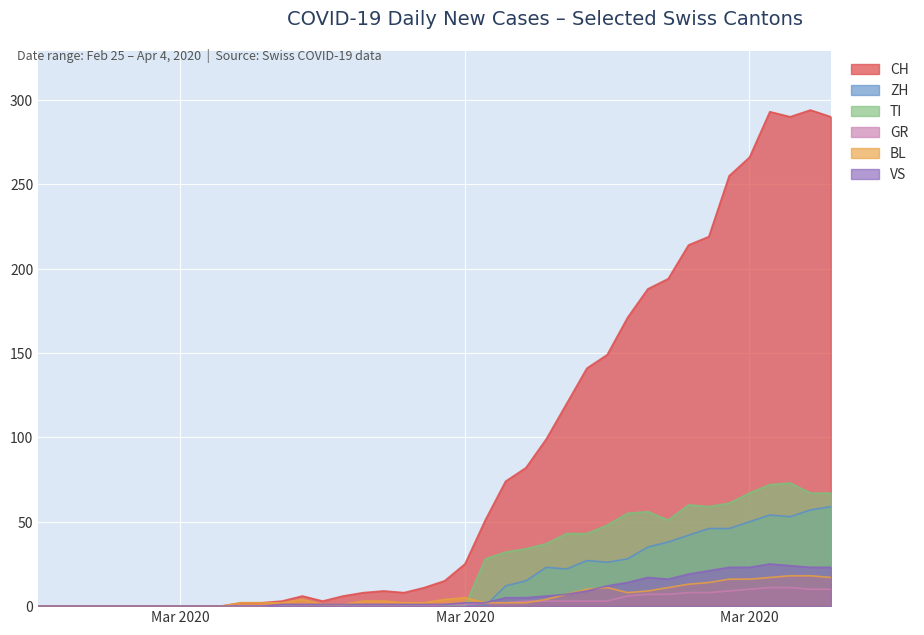

What is the difference between the second highest and second lowest values in the ZH series?

57